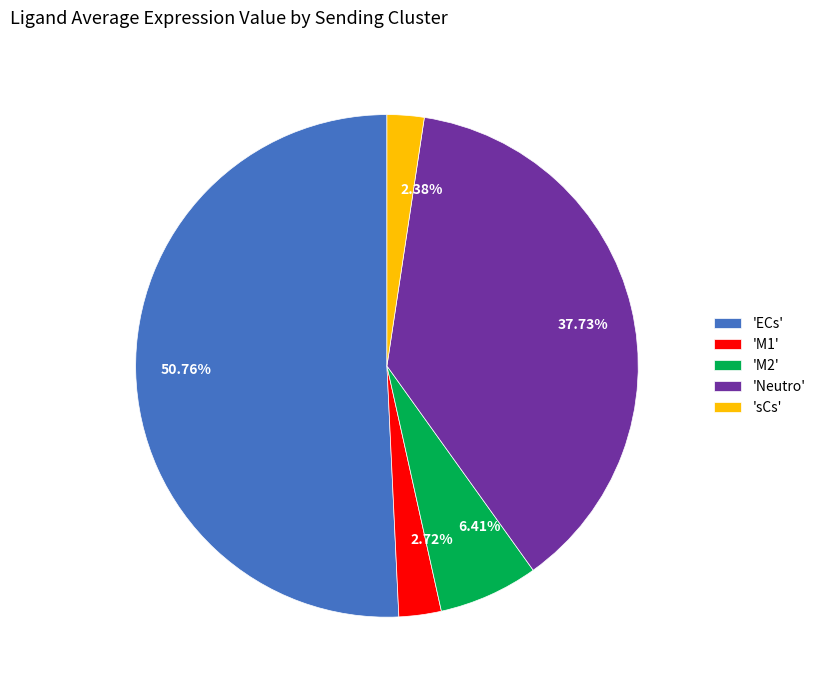

Is the sum of 6.41% and 2.38% greater than half?

No